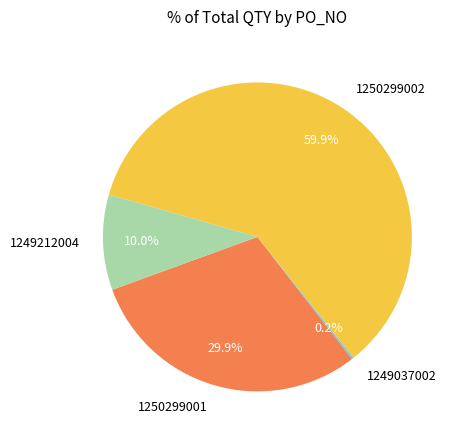

Does 1249212004 account for over 50% of the chart?

No